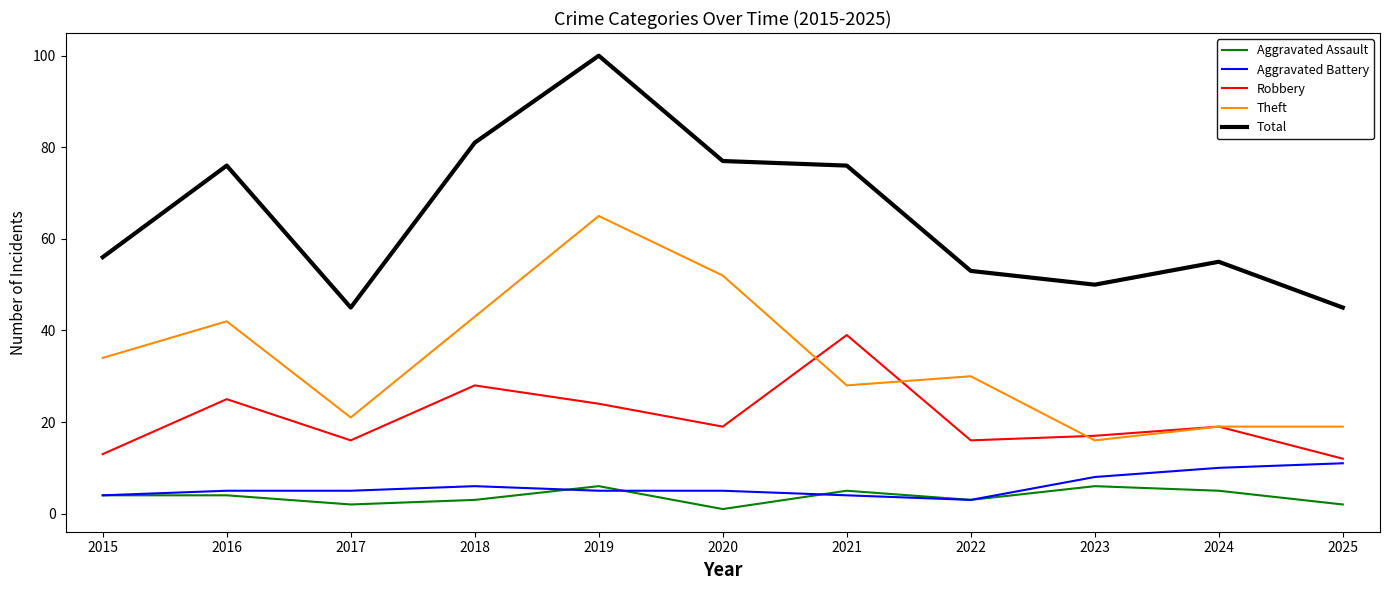

True or false: Aggravated Assault and Robbery intersect in this chart.

False